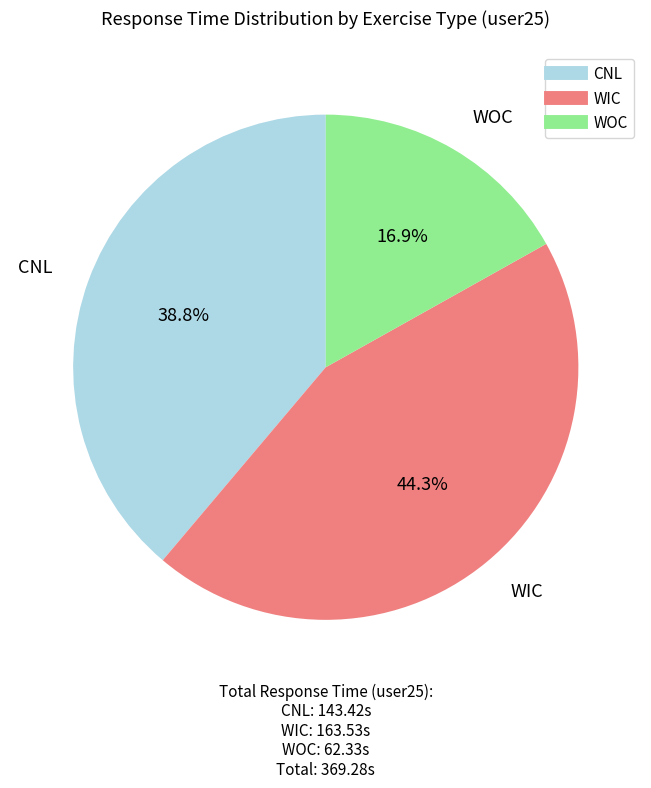

To the nearest percent, what is the difference between the largest and smallest slice percentages?

27%